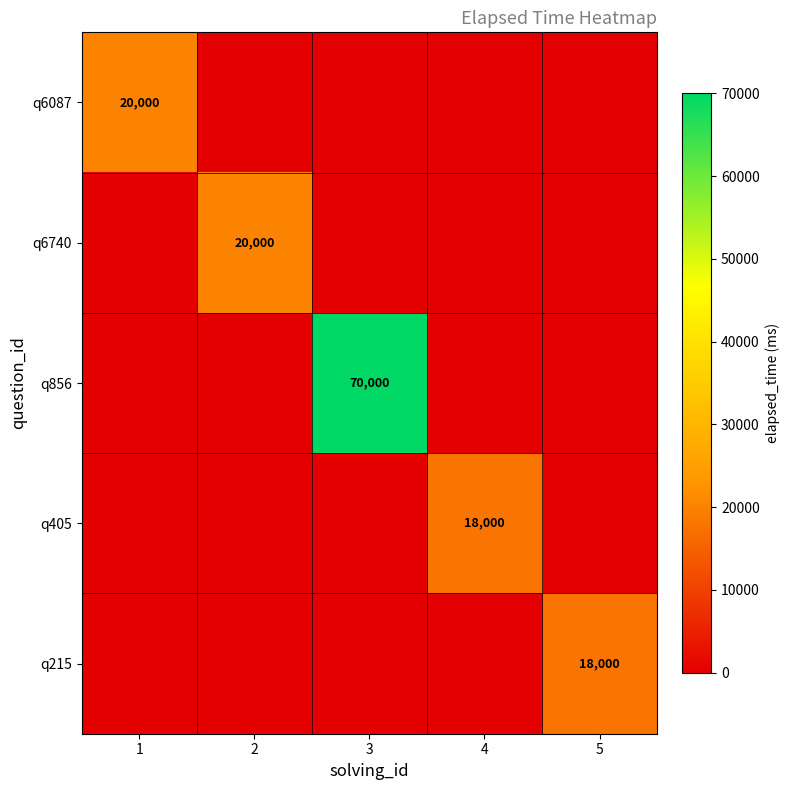

At how many categories does at least one series exceed 15373?

5